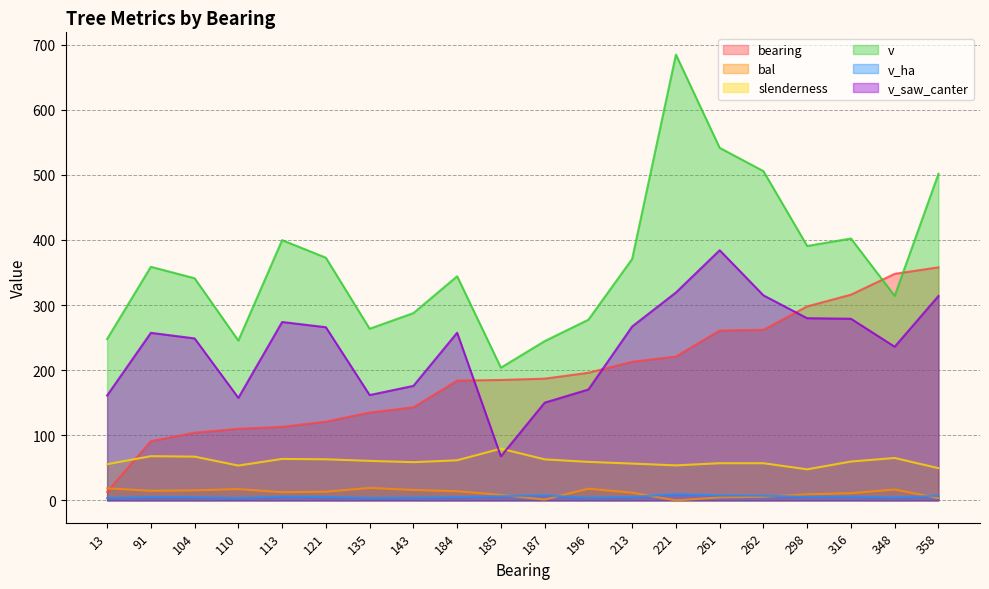

What are all the series names shown in the legend?

bearing, bal, slenderness, v, v_ha, v_saw_canter